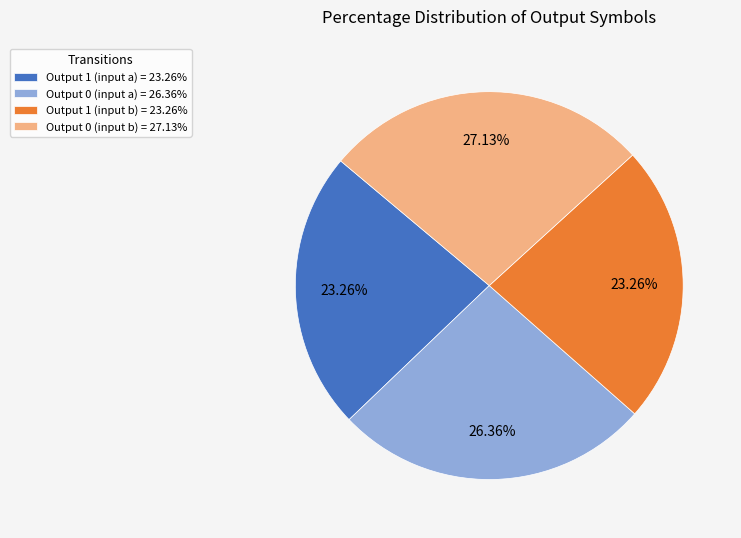

Is there any slice that represents more than half of the pie?

No